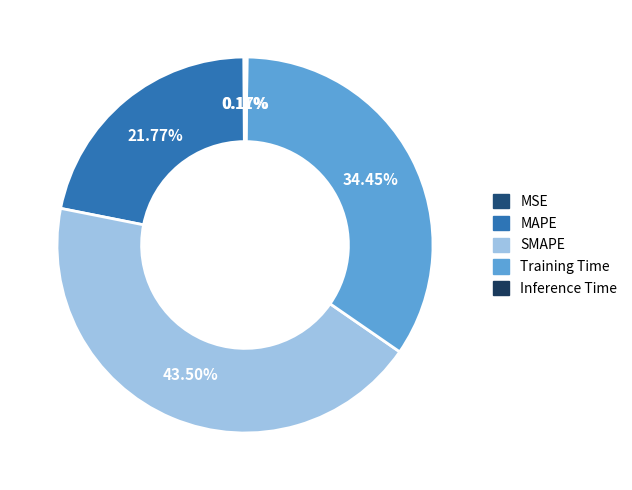

Which category has the smallest portion of the pie?

MSE